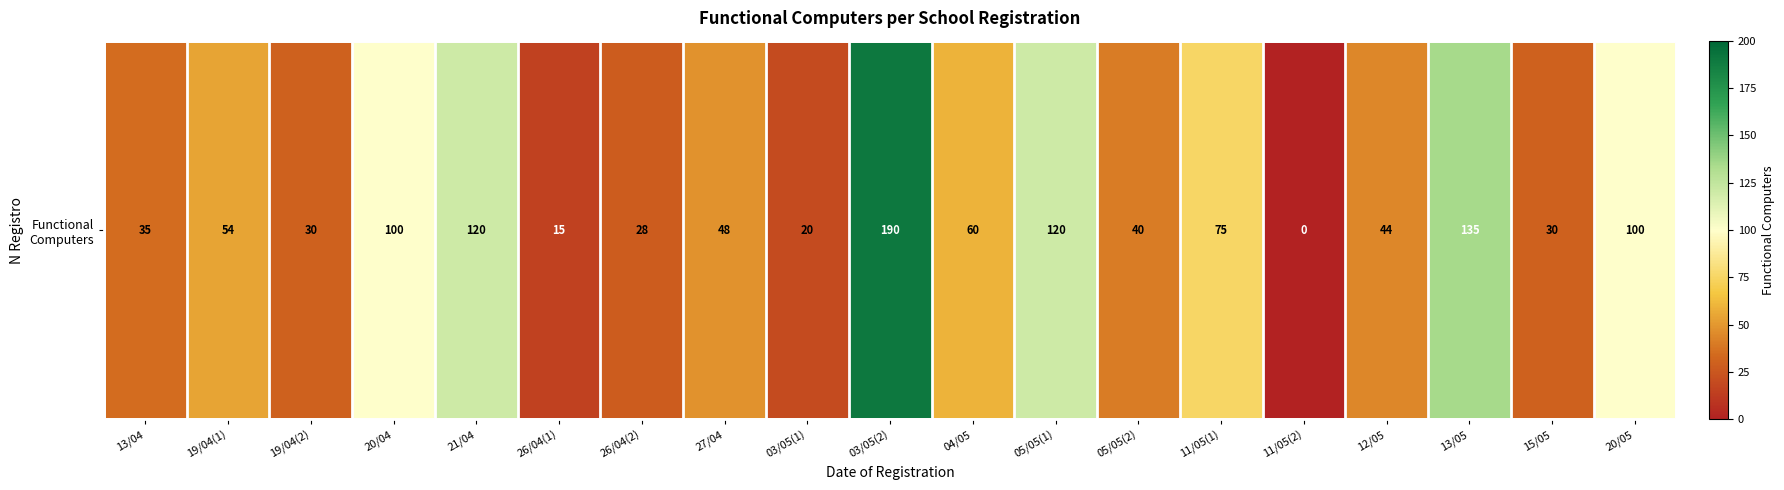

How many data points does each series have?

19